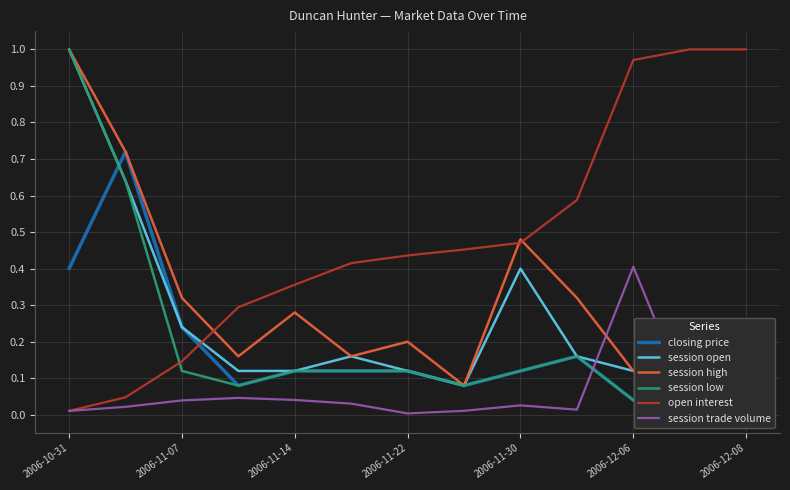

Is it true that open interest equals 0.2 at 2006-11-14?

False